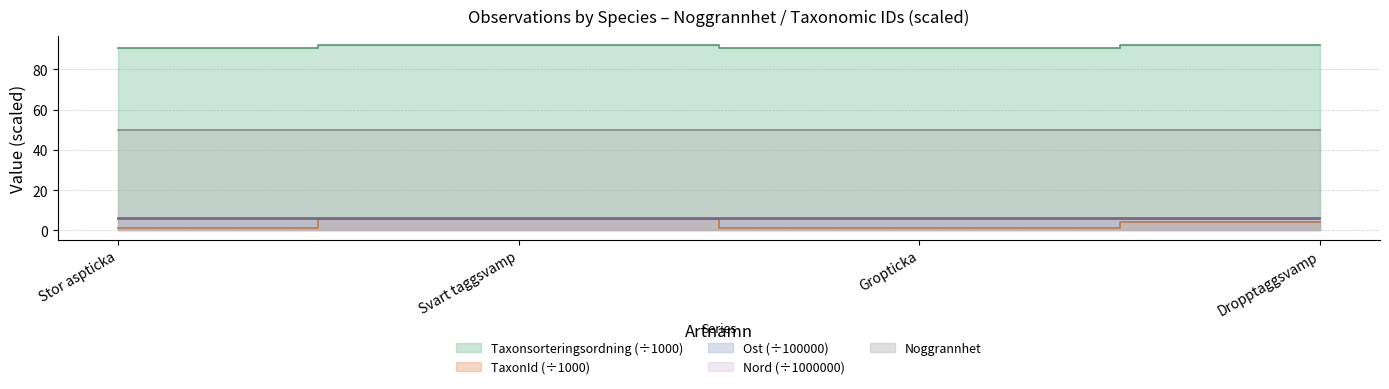

True or false: Nord and TaxonId intersect in this chart.

False